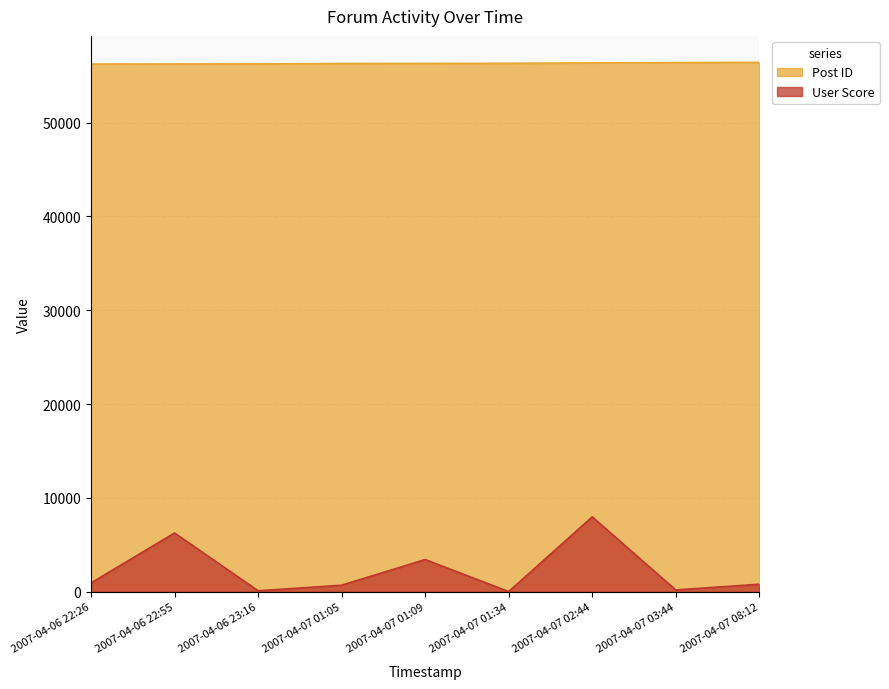

Which series has the largest range (max minus min)?

User Score